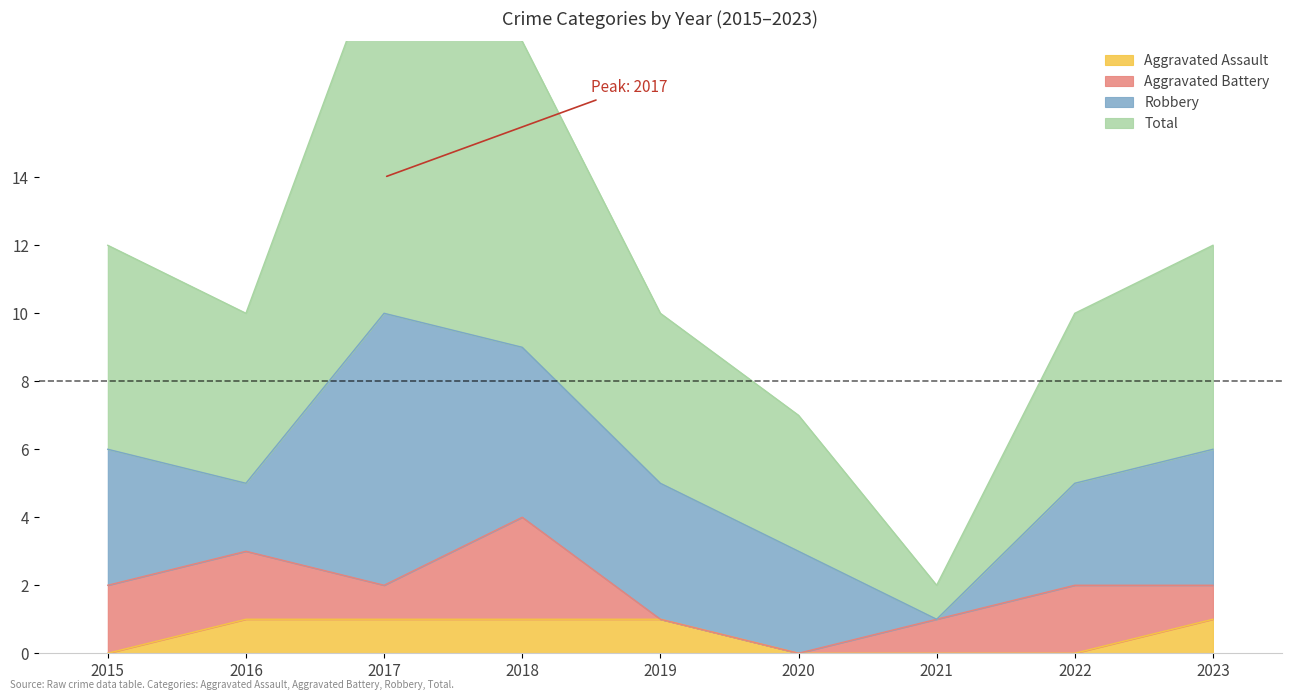

What is the spread (max minus min) of values at 2020?

7